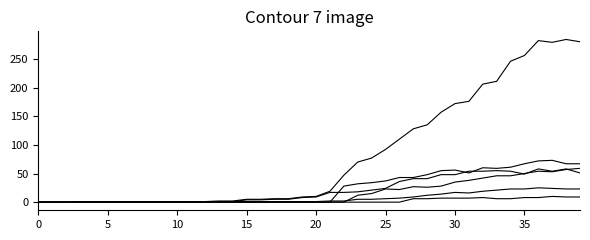

Reading left to right, extract all data points from this chart.

CH: 0	0	0	0	0	0	0	0	0	0	0	0	1	2	2	5	5	6	6	9	10	19	47	70	77	92	110	128	135	157	172	176	206	211	246	256	282	279	284	280
TI: 0	0	0	0	0	0	0	0	0	0	0	0	0	0	0	0	0	0	0	0	0	0	28	32	34	37	43	43	48	55	56	51	60	59	61	67	72	73	67	67
GE: 0	0	0	0	0	0	0	0	0	0	0	0	0	1	1	4	4	5	5	8	9	17	17	18	21	24	36	41	41	48	48	54	54	55	54	49	58	54	58	51
VS: 0	0	0	1	1	1	1	1	1	1	1	1	1	1	1	1	1	1	1	1	1	2	2	5	5	6	7	9	12	14	17	16	19	21	23	23	25	24	23	23
ZH: 0	0	0	0	0	0	0	0	0	0	0	0	0	0	0	0	0	0	0	0	0	0	0	12	15	23	22	27	26	28	35	38	42	46	46	50	54	53	57	59
NE: 0	0	0	0	0	0	0	0	0	0	0	0	0	0	0	0	0	0	0	0	0	0	0	0	0	0	0	6	6	7	7	7	8	6	6	8	8	10	9	9